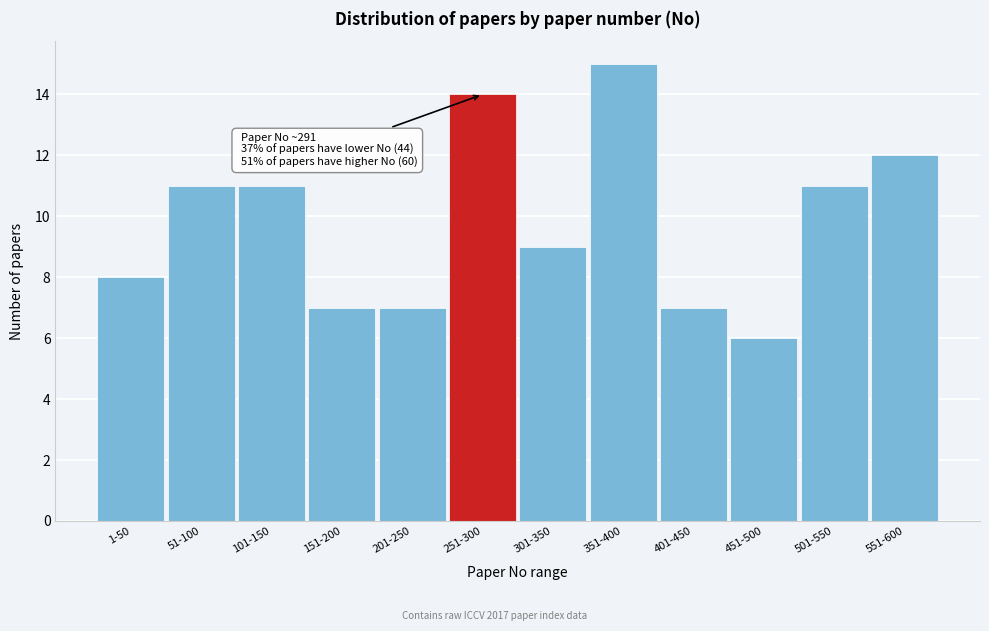

Reading left to right, list all the values displayed in this chart.

8	11	11	7	7	14	9	15	7	6	11	12